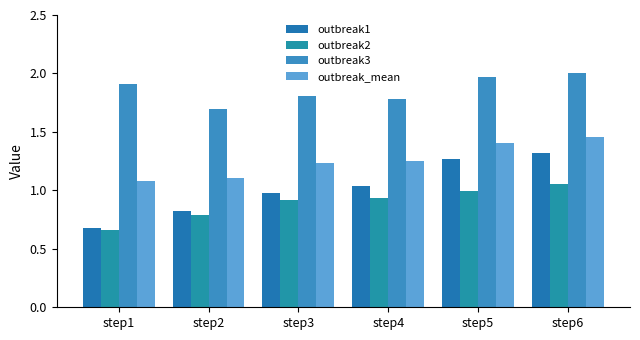

How many bars are there in total?

24